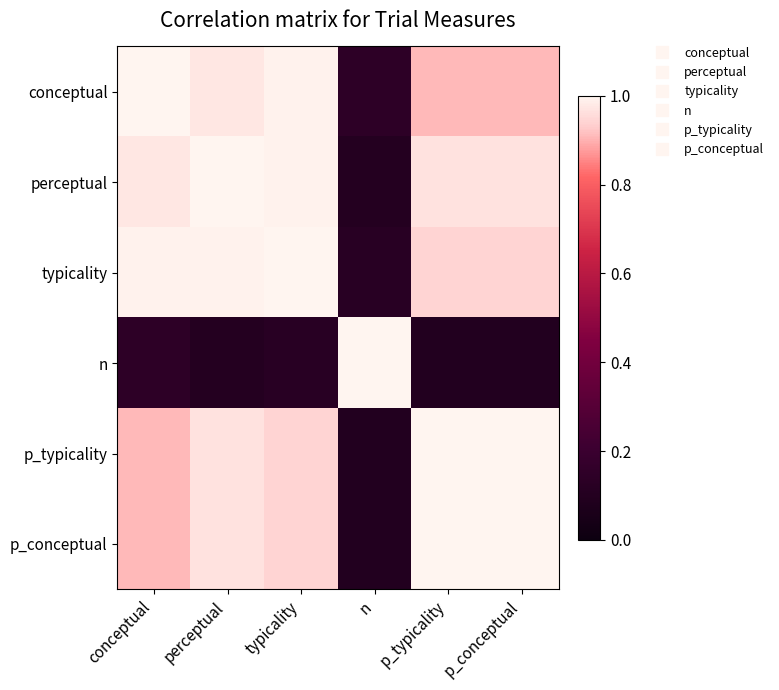

Reading left to right, list all the values displayed in this chart.

conceptual: conceptual=1.0	perceptual=1.0	typicality=1.0	n=0.1	p_typicality=0.9	p_conceptual=0.9
perceptual: conceptual=1.0	perceptual=1.0	typicality=1.0	n=0.1	p_typicality=1.0	p_conceptual=1.0
typicality: conceptual=1.0	perceptual=1.0	typicality=1.0	n=0.1	p_typicality=0.9	p_conceptual=0.9
n: conceptual=0.1	perceptual=0.1	typicality=0.1	n=1.0	p_typicality=0.1	p_conceptual=0.1
p_typicality: conceptual=0.9	perceptual=1.0	typicality=0.9	n=0.1	p_typicality=1.0	p_conceptual=1.0
p_conceptual: conceptual=0.9	perceptual=1.0	typicality=0.9	n=0.1	p_typicality=1.0	p_conceptual=1.0